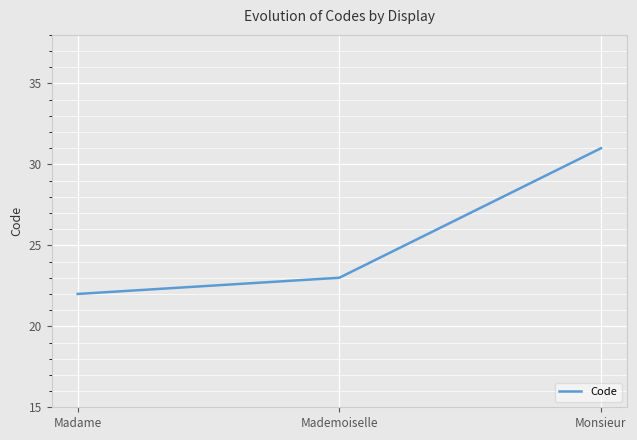

What position from the right is Madame?

3